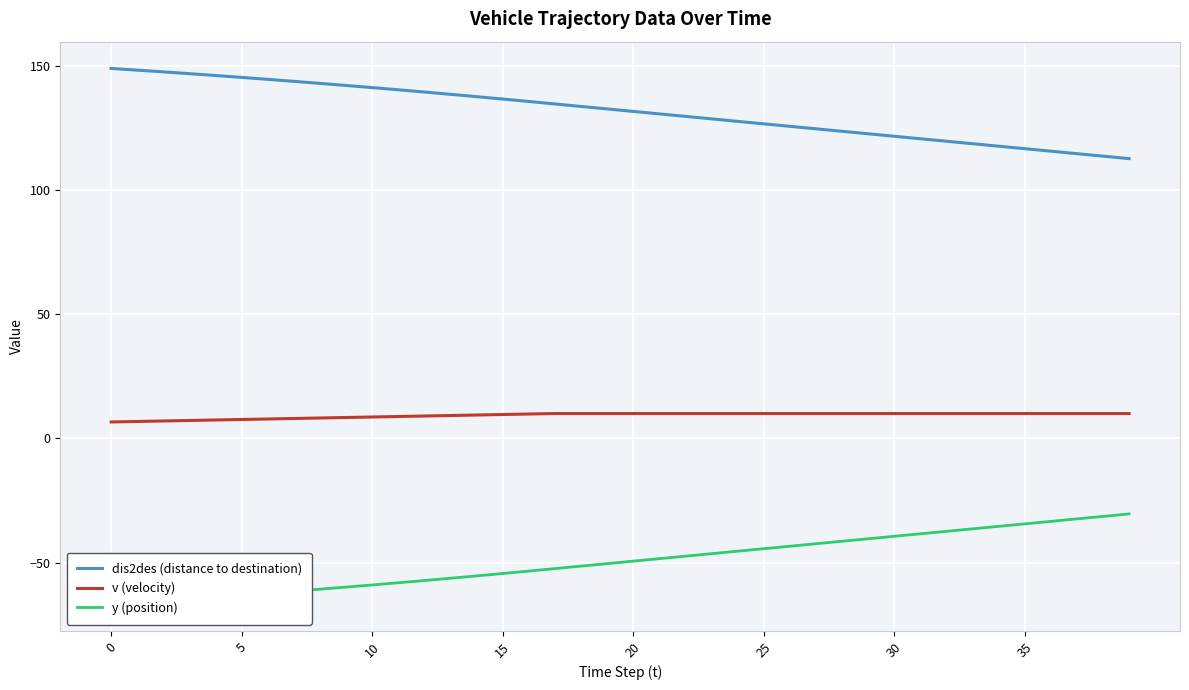

At which category is the sum across all series the highest?

17